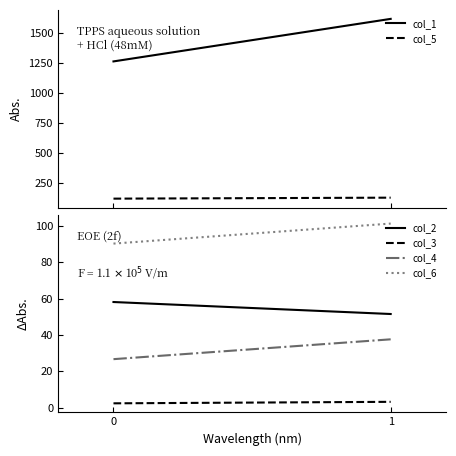

How many lines are shown in the chart?

6